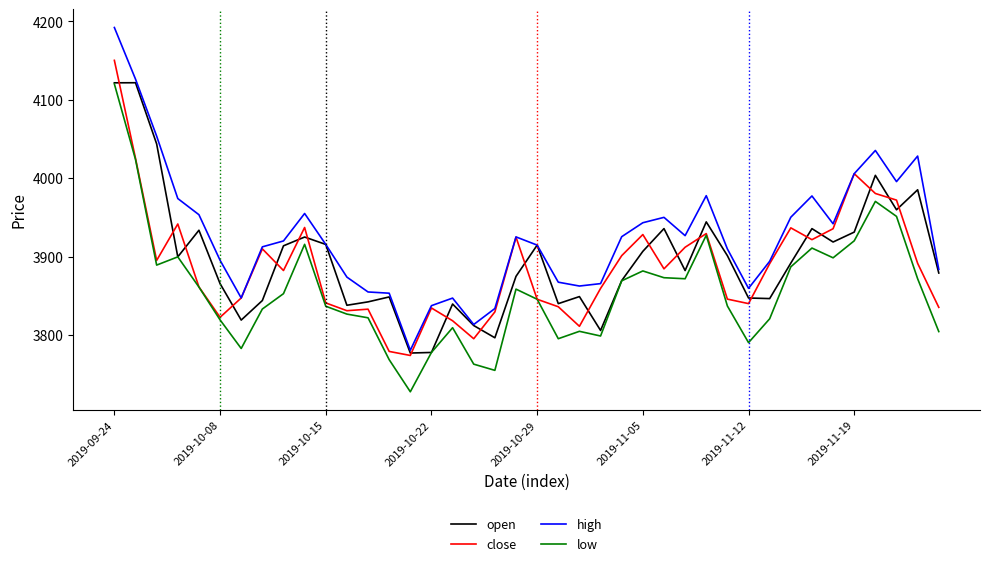

Which series has the largest total across all categories?

high